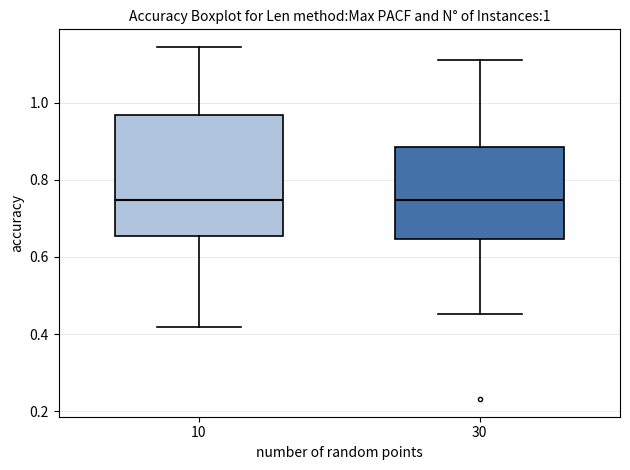

Which box is the tallest, from its lower edge to its upper edge?

10